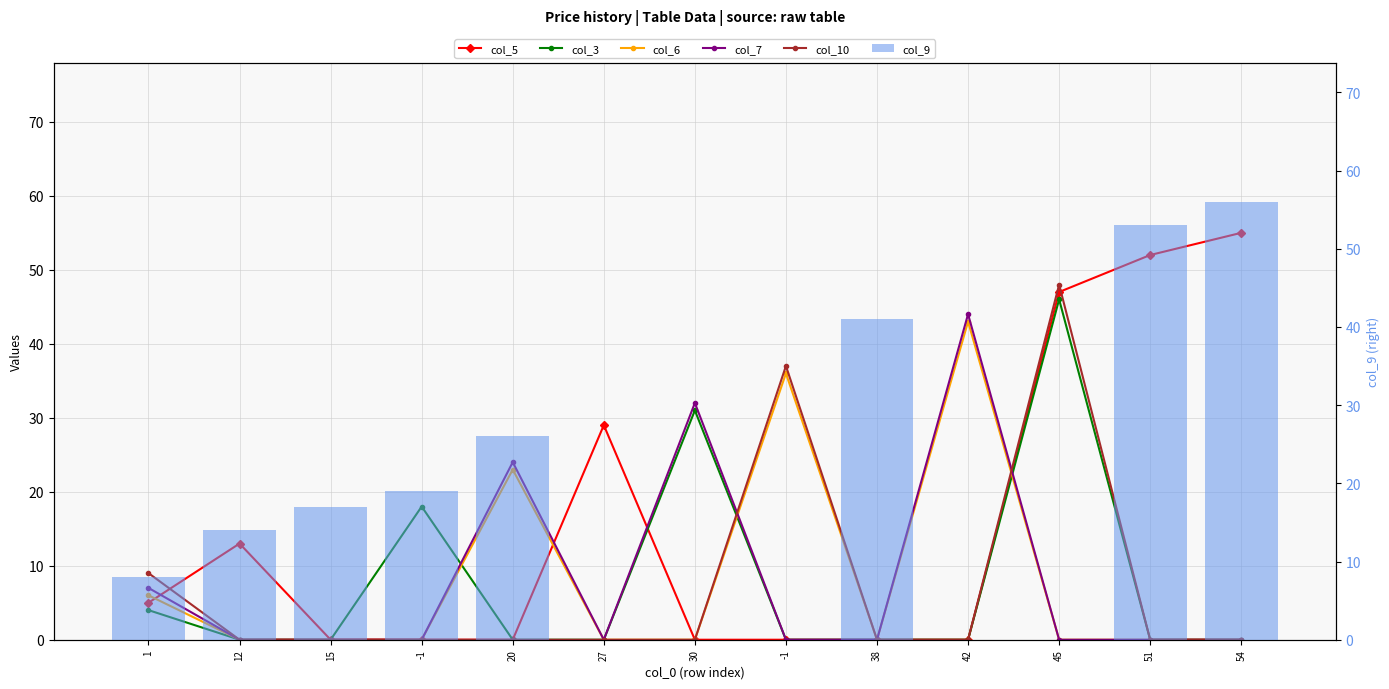

Reading right to left, transcribe all the data shown in this chart.

col_5: 55	52	47	0	0	0	0	29	0	0	0	13	5
col_3: 0	0	46	0	0	0	31	0	0	18	0	0	4
col_6: 0	0	0	43	0	36	0	0	23	0	0	0	6
col_7: 0	0	0	44	0	0	32	0	24	0	0	0	7
col_10: 0	0	48	0	0	37	0	0	0	0	0	0	9
col_9: 56	53	0	0	41	0	0	0	26	19	17	14	8